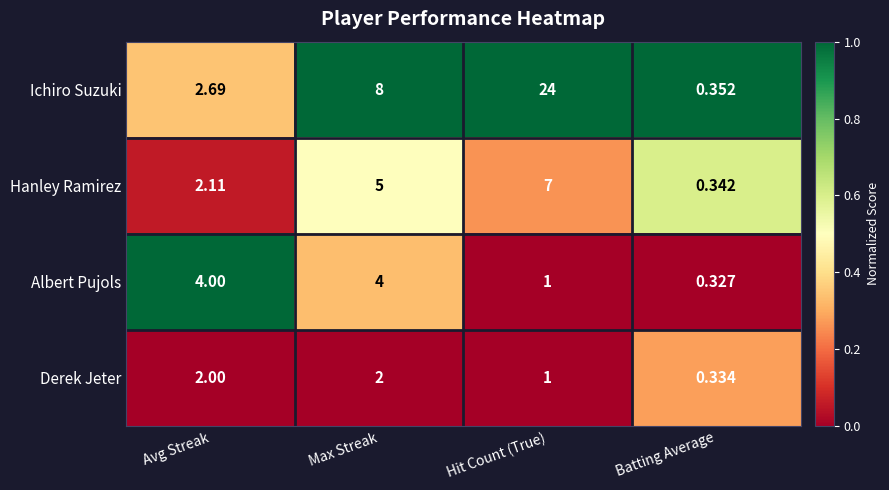

Which label corresponds to the smallest value in the chart?

Batting Average